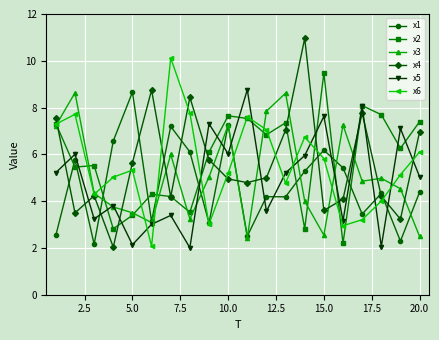

What is the difference between the maximum and second lowest values in the x3 series?

6.1